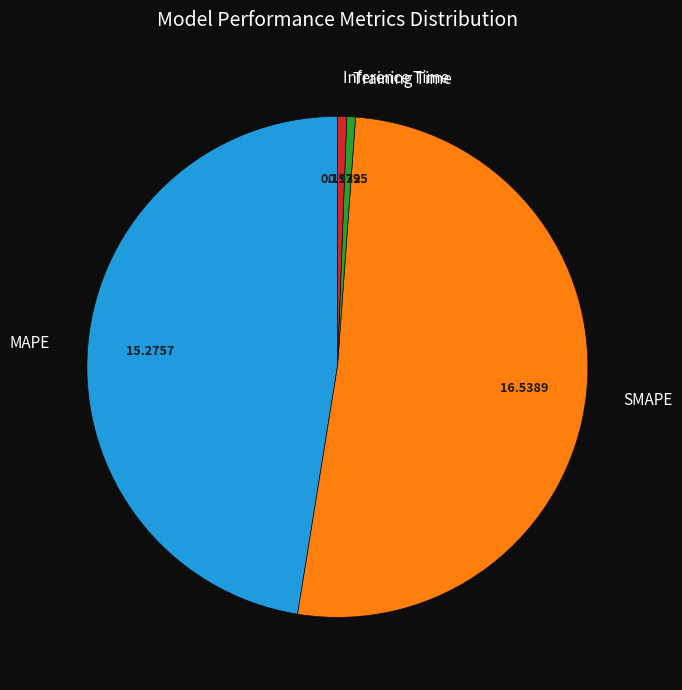

Does any single category account for the majority?

Yes